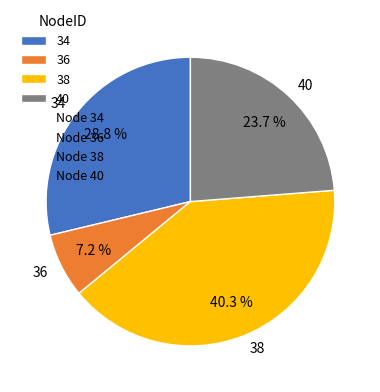

To the nearest percent, what is the difference between the 34 and 40 slice percentages?

5%